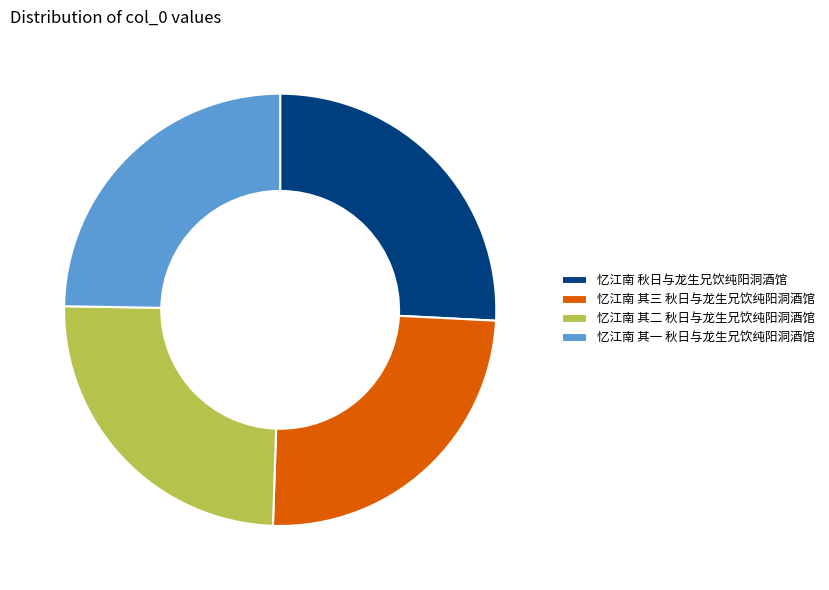

Which slice is the largest?

忆江南 秋日与龙生兄饮纯阳洞酒馆